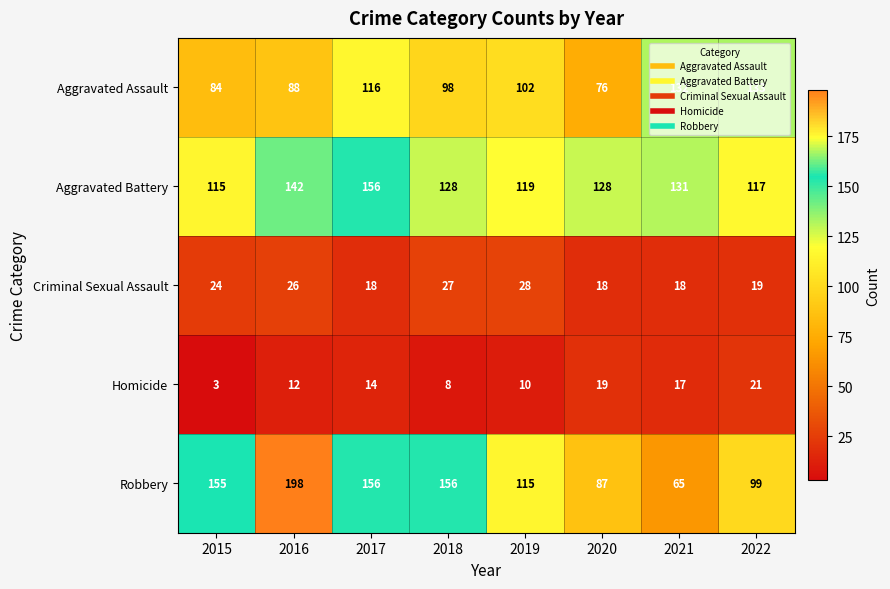

What is the difference between the maximum and minimum values in the Robbery series?

133